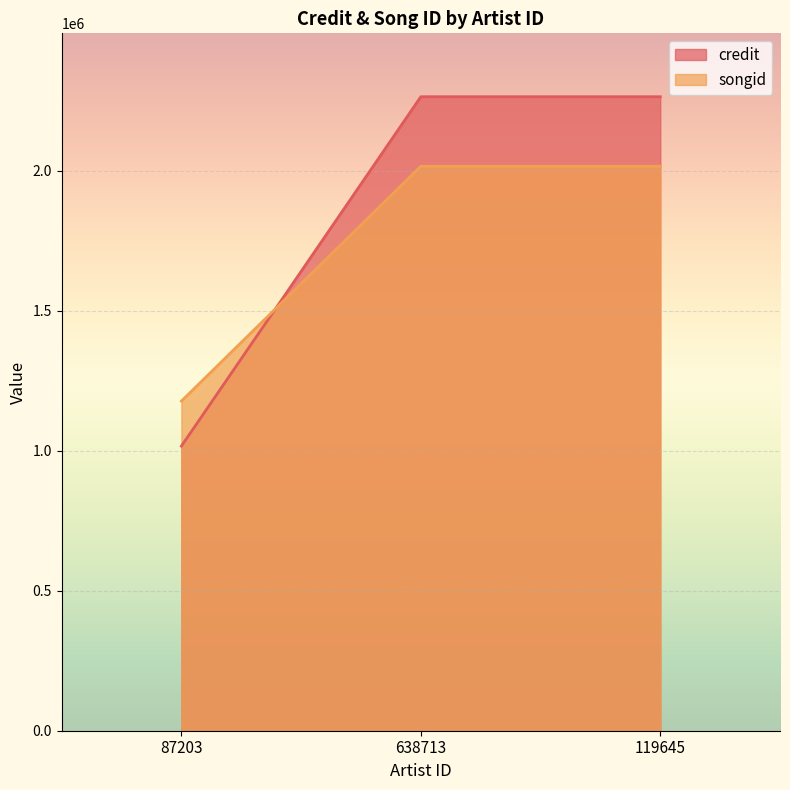

Which has a higher value, 119645 or 87203?

119645